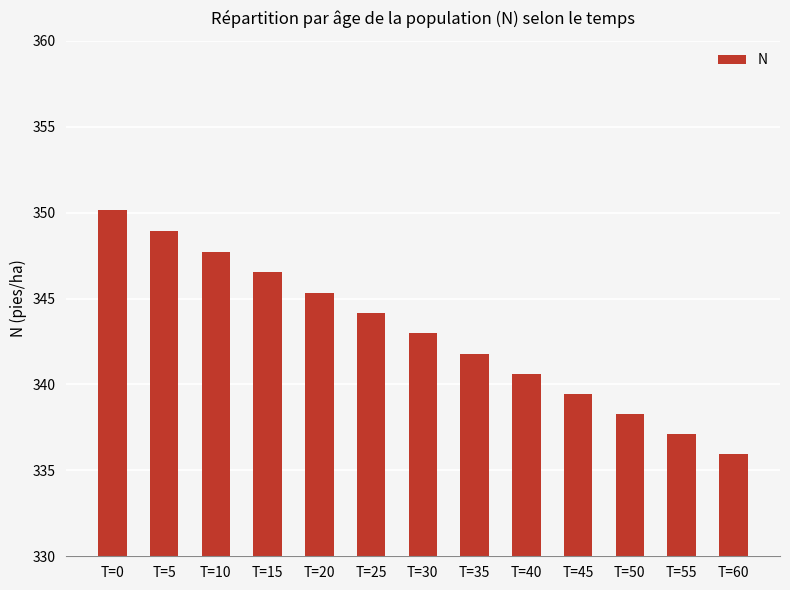

What is the difference between the maximum and minimum values?

14.2